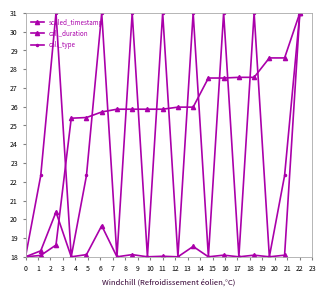

What is the average value of the call_duration series?

19.0